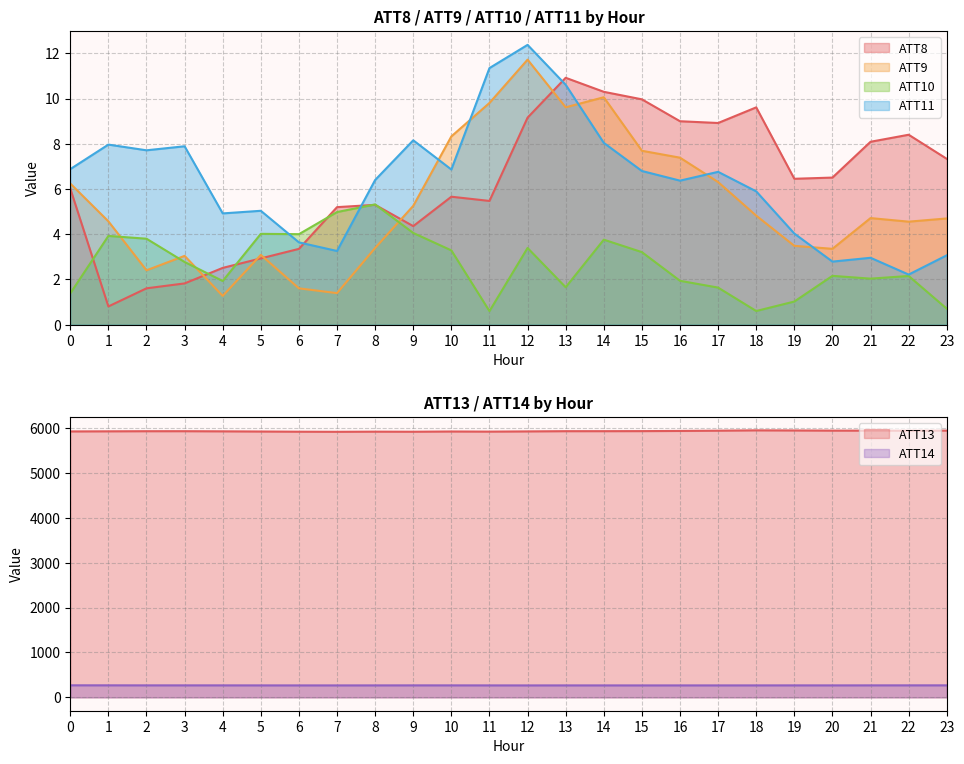

Where is ATT14 nearest to the value 267?

20